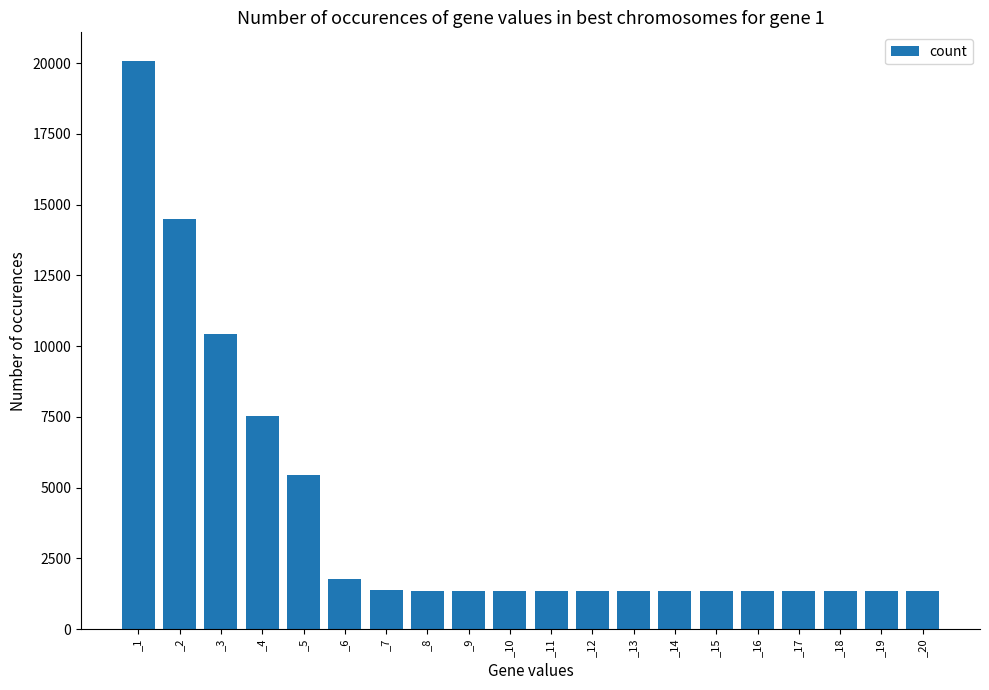

At which category does the chart reach its peak across all series?

_1